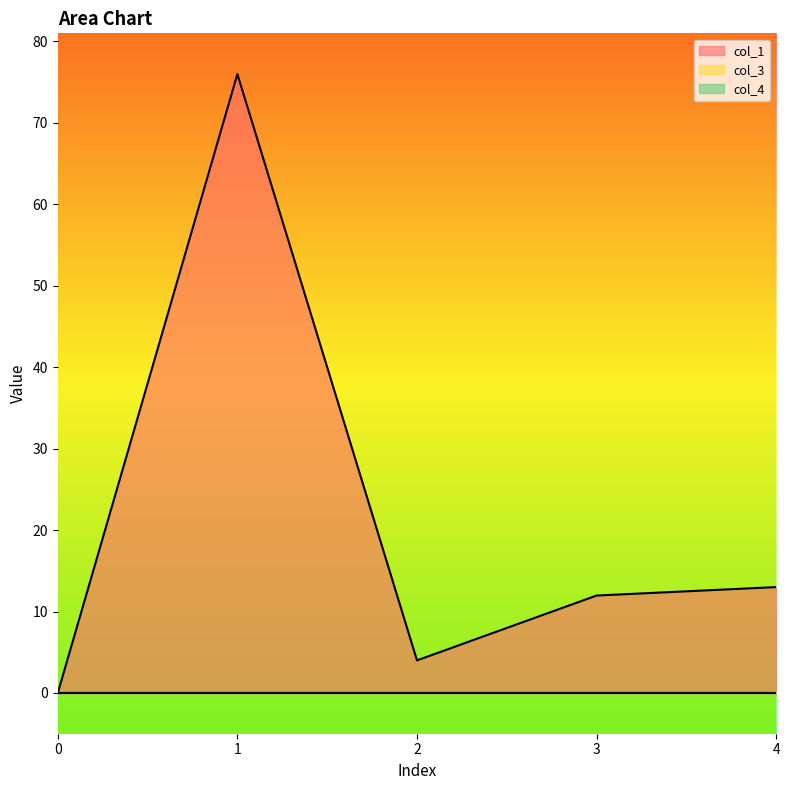

Rank the series at 0 from lowest to highest value.

col_1, col_3, col_4